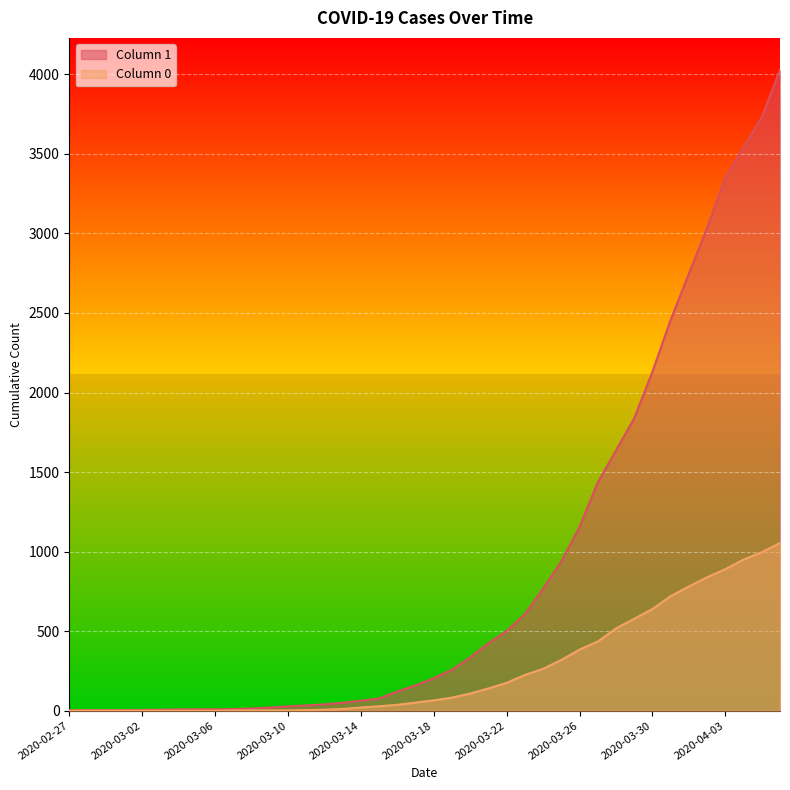

List the series in order of their peak value, highest first.

Column 1, Column 0